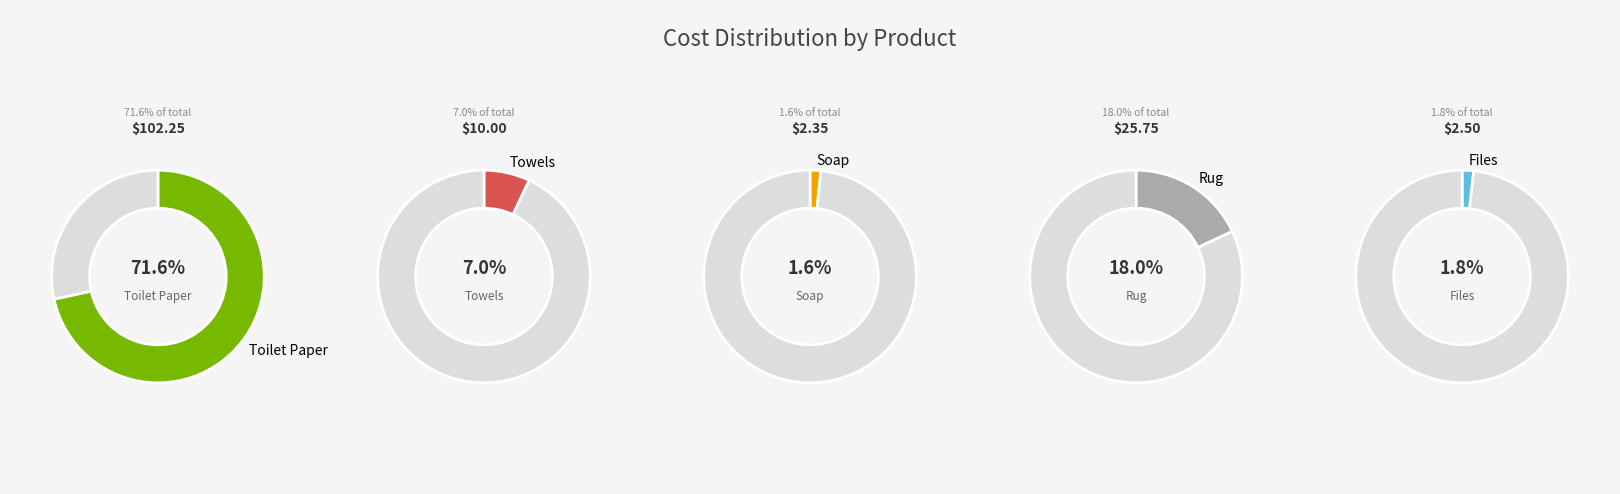

What is the smallest slice in the pie chart?

Soap